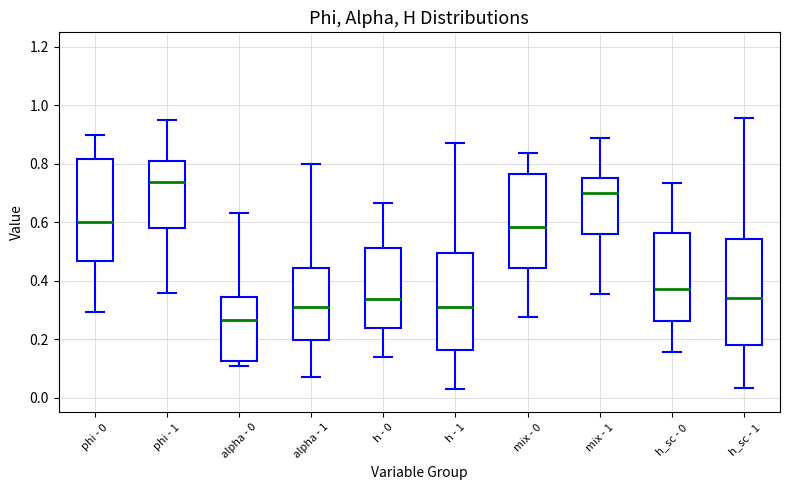

Reading left to right, transcribe this box plot: for each box, give where its median line is, the range the box spans, and where its two whiskers end, as read against the y-axis. The values are not printed on the chart, so give them approximately, as read against the axis.

phi - 0: median 0.60, box 0.46 to 0.82, whiskers 0.30 to 0.90
phi - 1: median 0.74, box 0.58 to 0.80, whiskers 0.36 to 0.96
alpha - 0: median 0.26, box 0.12 to 0.34, whiskers 0.10 to 0.64
alpha - 1: median 0.32, box 0.20 to 0.44, whiskers 0.08 to 0.80
h - 0: median 0.34, box 0.24 to 0.52, whiskers 0.14 to 0.66
h - 1: median 0.30, box 0.16 to 0.50, whiskers 0.02 to 0.88
mix - 0: median 0.58, box 0.44 to 0.76, whiskers 0.28 to 0.84
mix - 1: median 0.70, box 0.56 to 0.76, whiskers 0.36 to 0.88
h_sc - 0: median 0.38, box 0.26 to 0.56, whiskers 0.16 to 0.74
h_sc - 1: median 0.34, box 0.18 to 0.54, whiskers 0.04 to 0.96